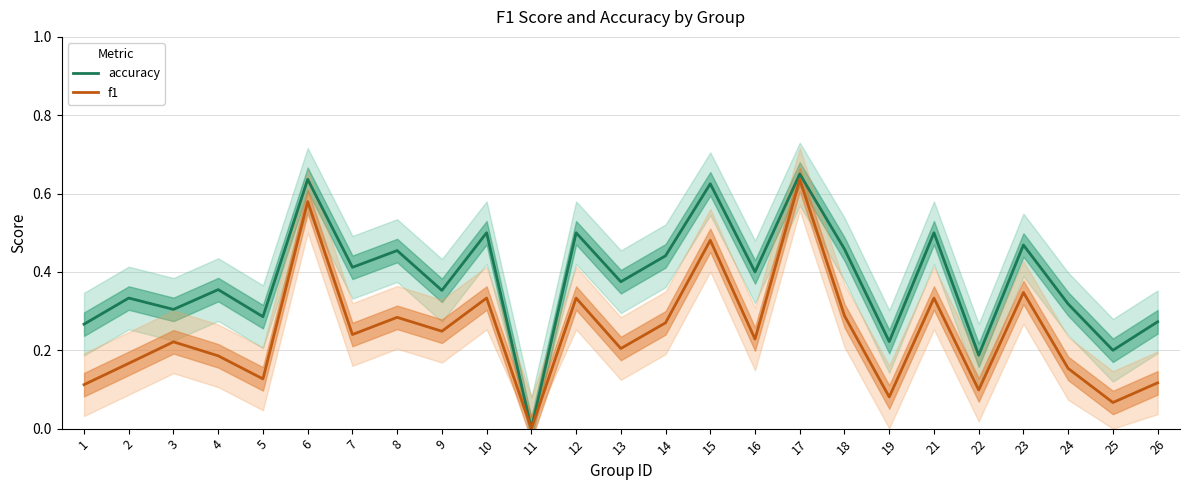

At 13, list the series in order from smallest to largest.

f1, accuracy